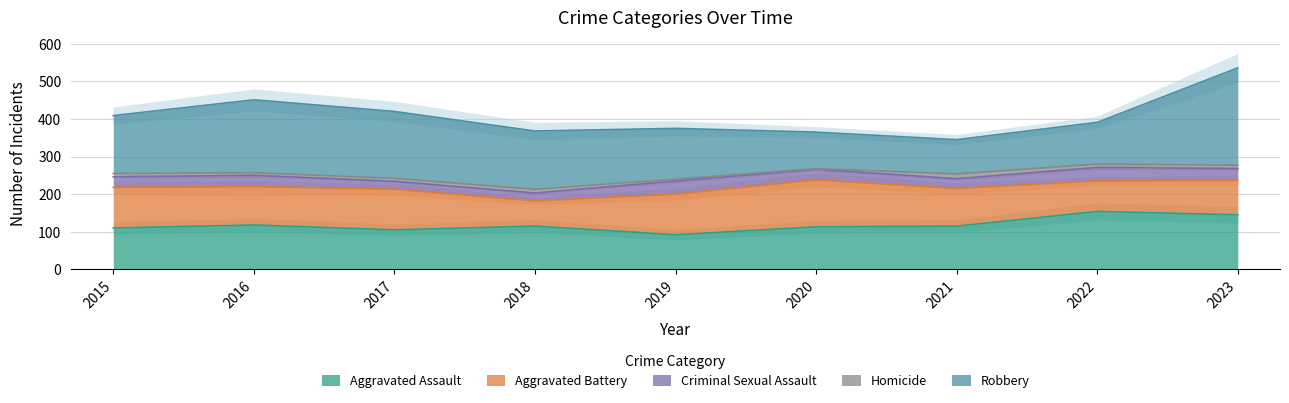

What is the value of the Aggravated Battery point at the 9th from the left?

92